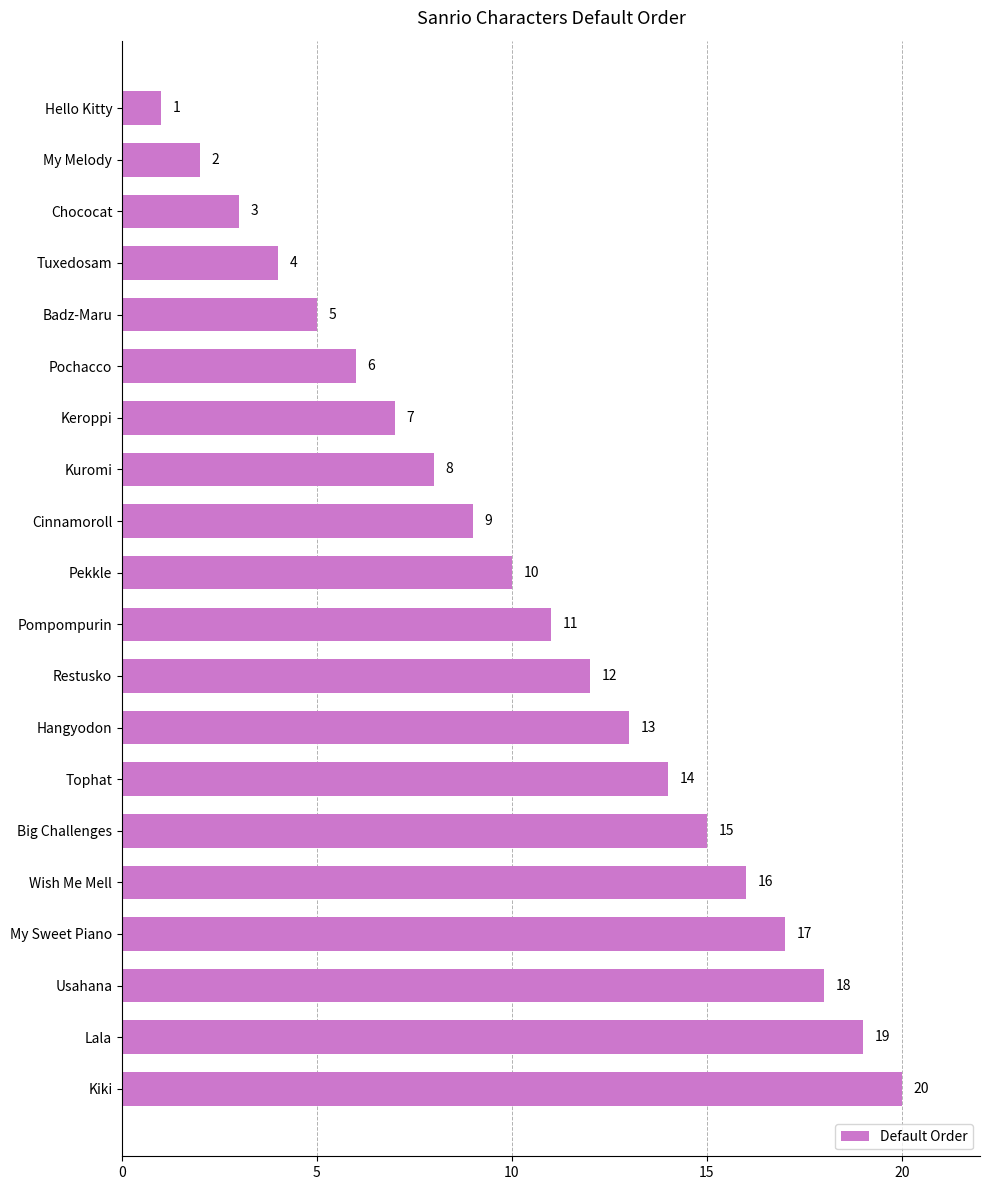

What is the minimum value shown in the chart?

1